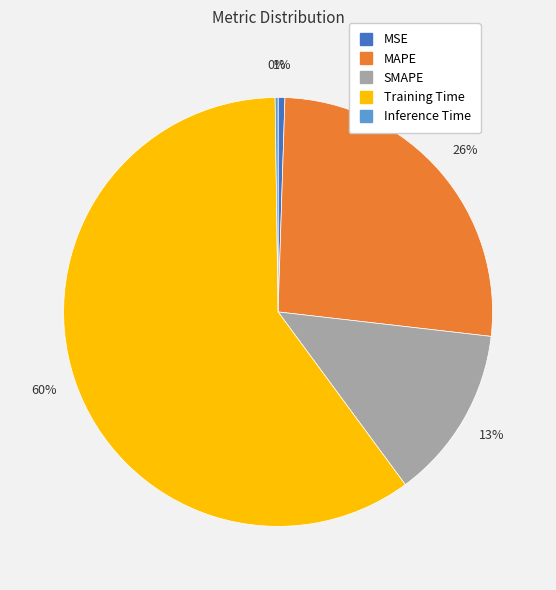

To the nearest percent, what portion does SMAPE represent?

13%